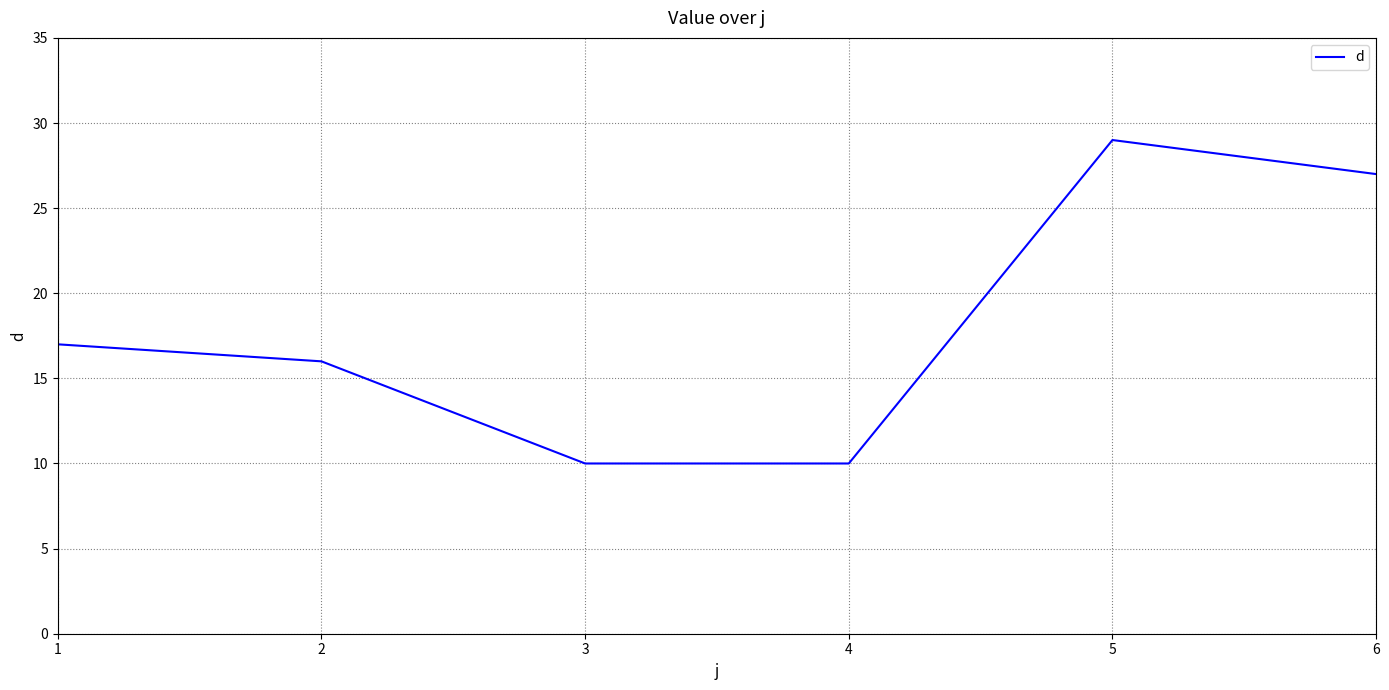

What is the ratio of the value at 2 to the value at 3?

1.6